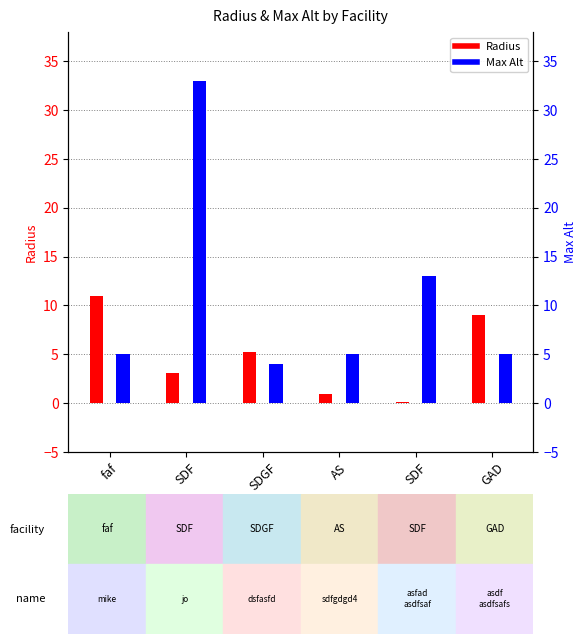

Reading right to left, list all the values displayed in this chart.

Radius: 9.0	0.1	0.9	5.2	3.1	11.0
Max Alt: 5.0	13.0	5.0	4.0	33.0	5.0